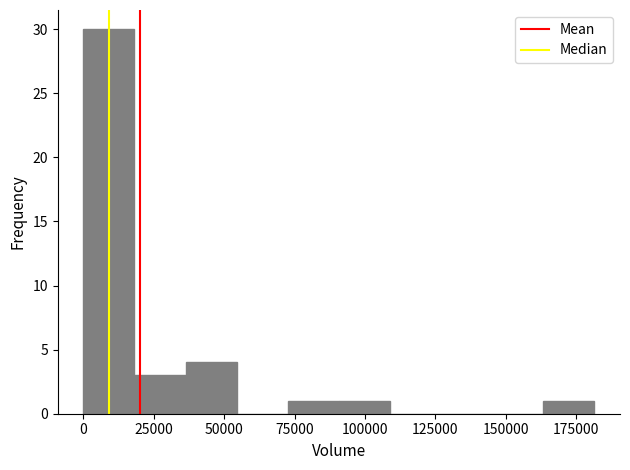

Read against the x-axis, roughly where is the centre of the tallest bar?

10000